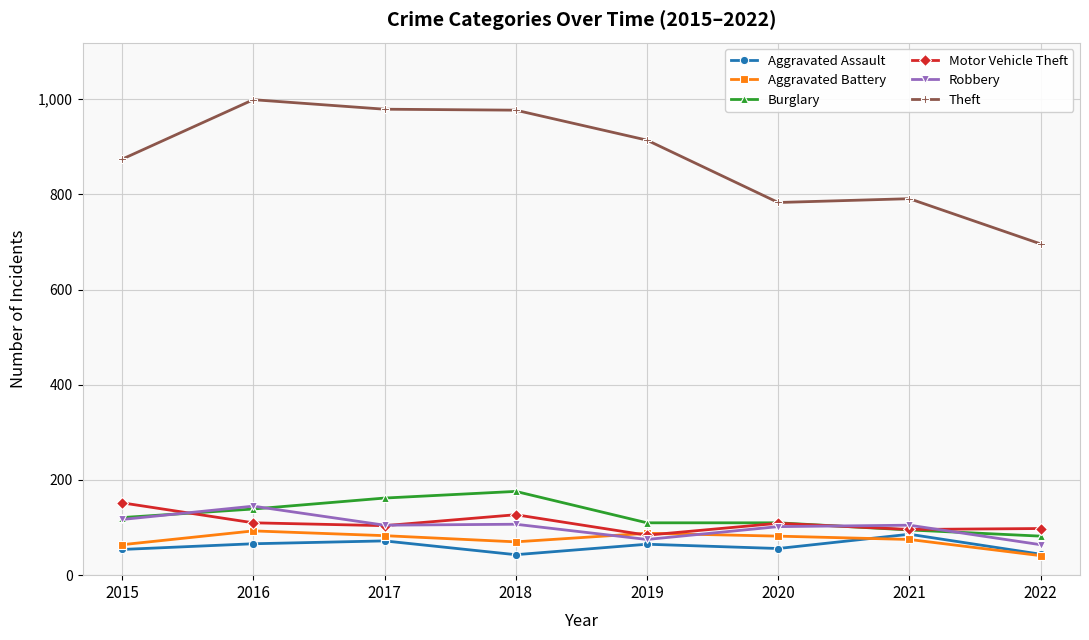

At how many categories does at least one series exceed 260?

8